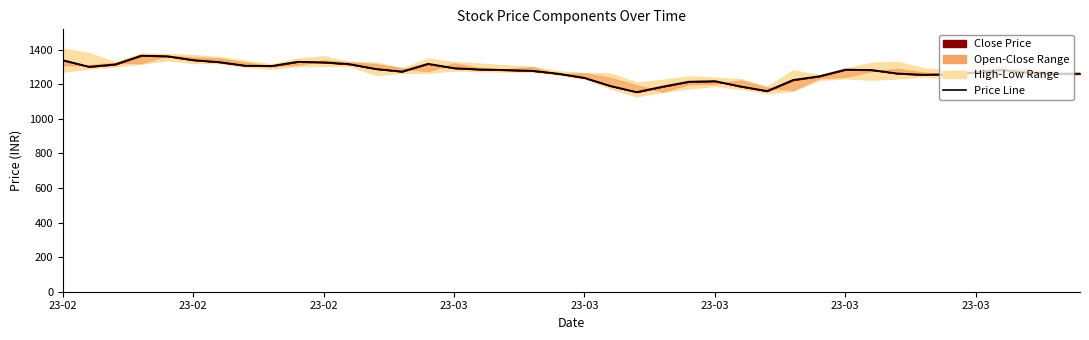

What is the greatest value displayed?

1365.0